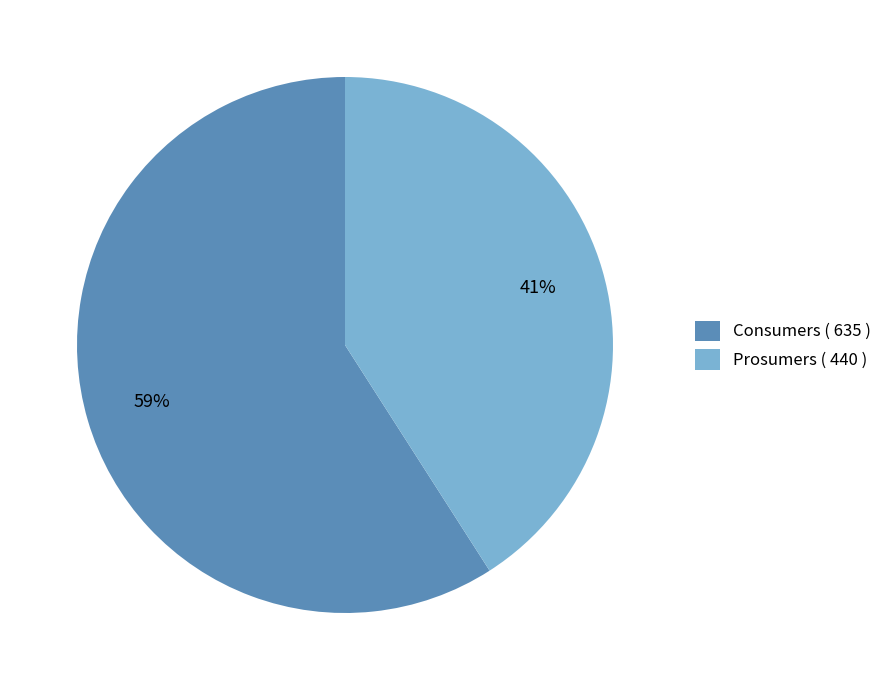

To the nearest percent, what is the difference between the Prosumers and Consumers slice percentages?

18%